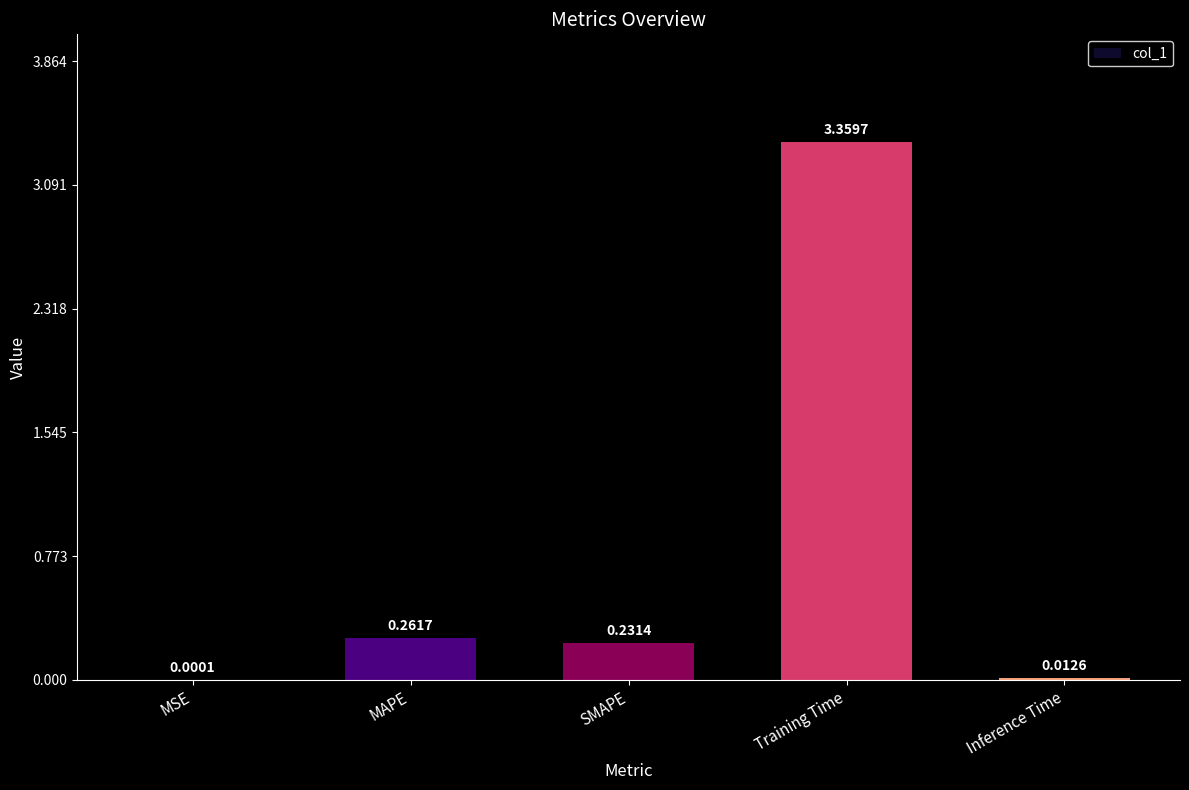

Between MAPE and SMAPE, which is larger?

MAPE